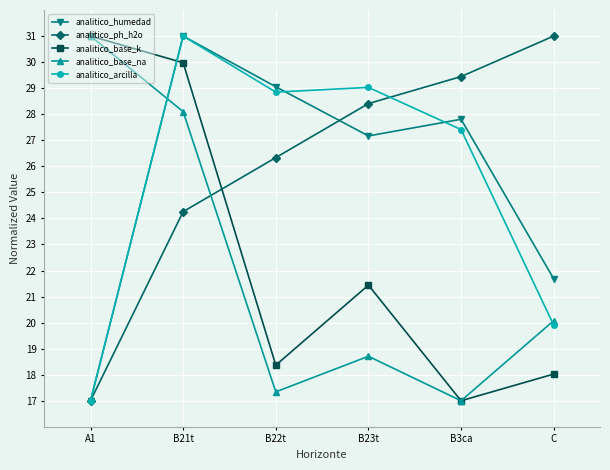

What is the spread (max minus min) of values at A1?

14.0